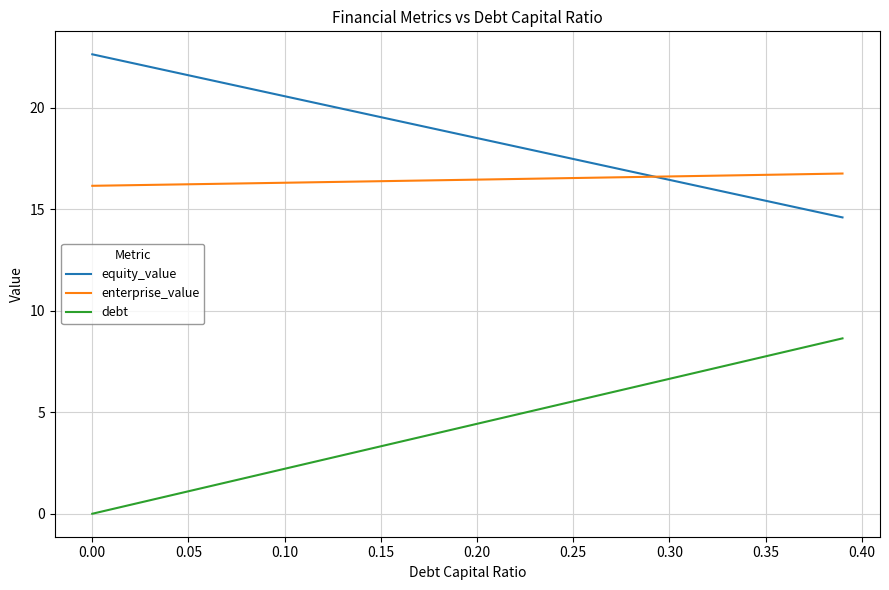

Rank the series by their average value, from lowest to highest.

debt, enterprise_value, equity_value